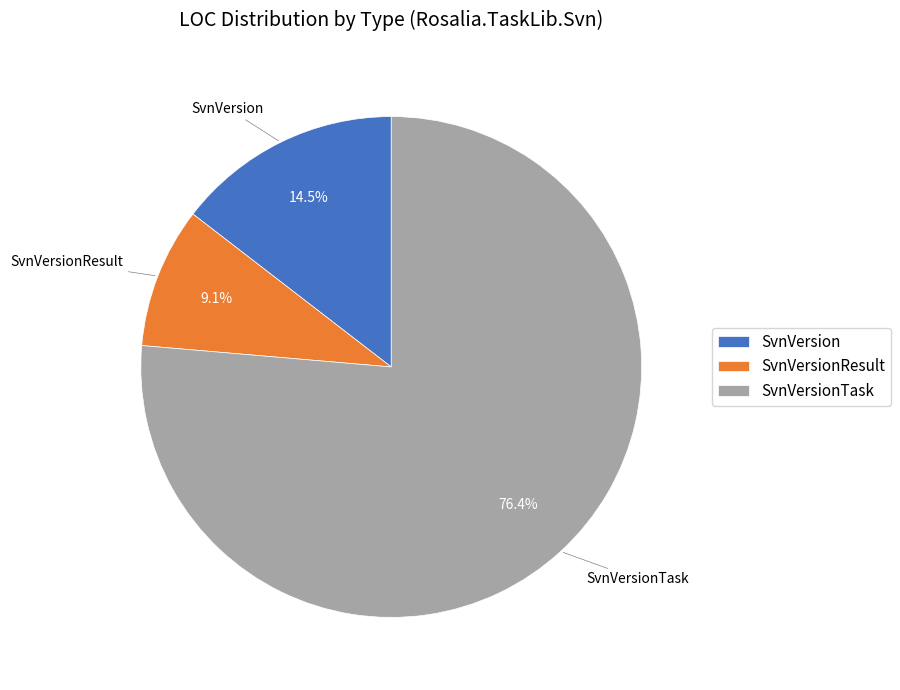

To the nearest percent, what is the difference between the SvnVersionResult and SvnVersionTask slice percentages?

67%